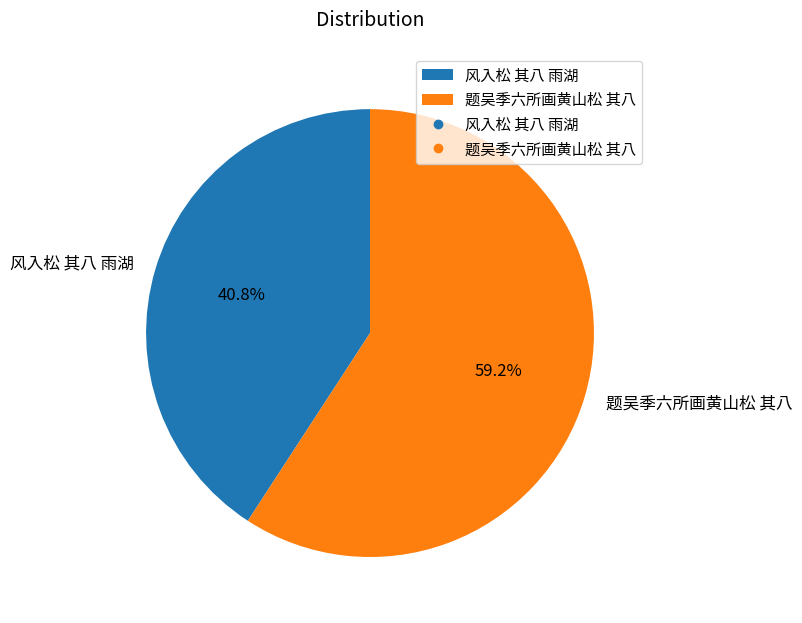

The 风入松 其八 雨湖 slice represents 33% of the pie. True or false?

False